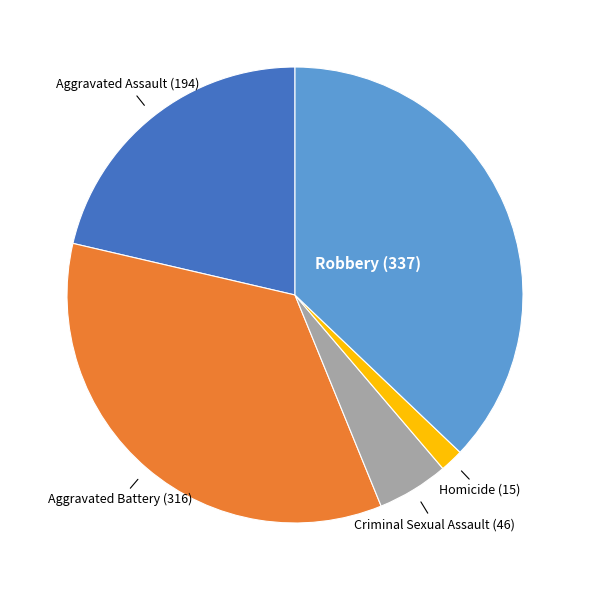

Is there a majority slice in this chart?

No